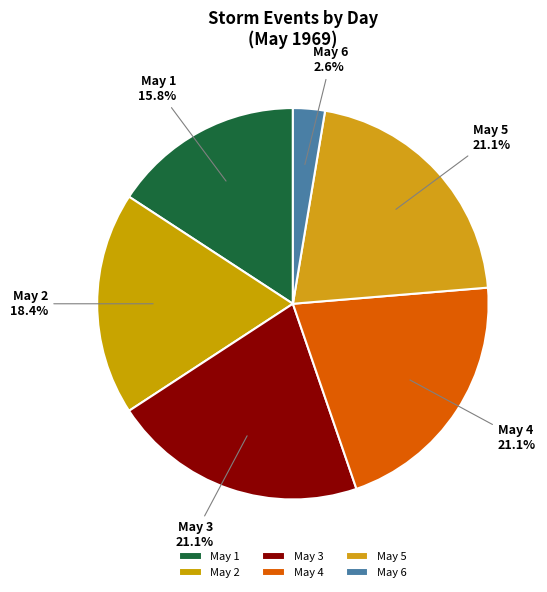

Does any single category account for the majority?

No